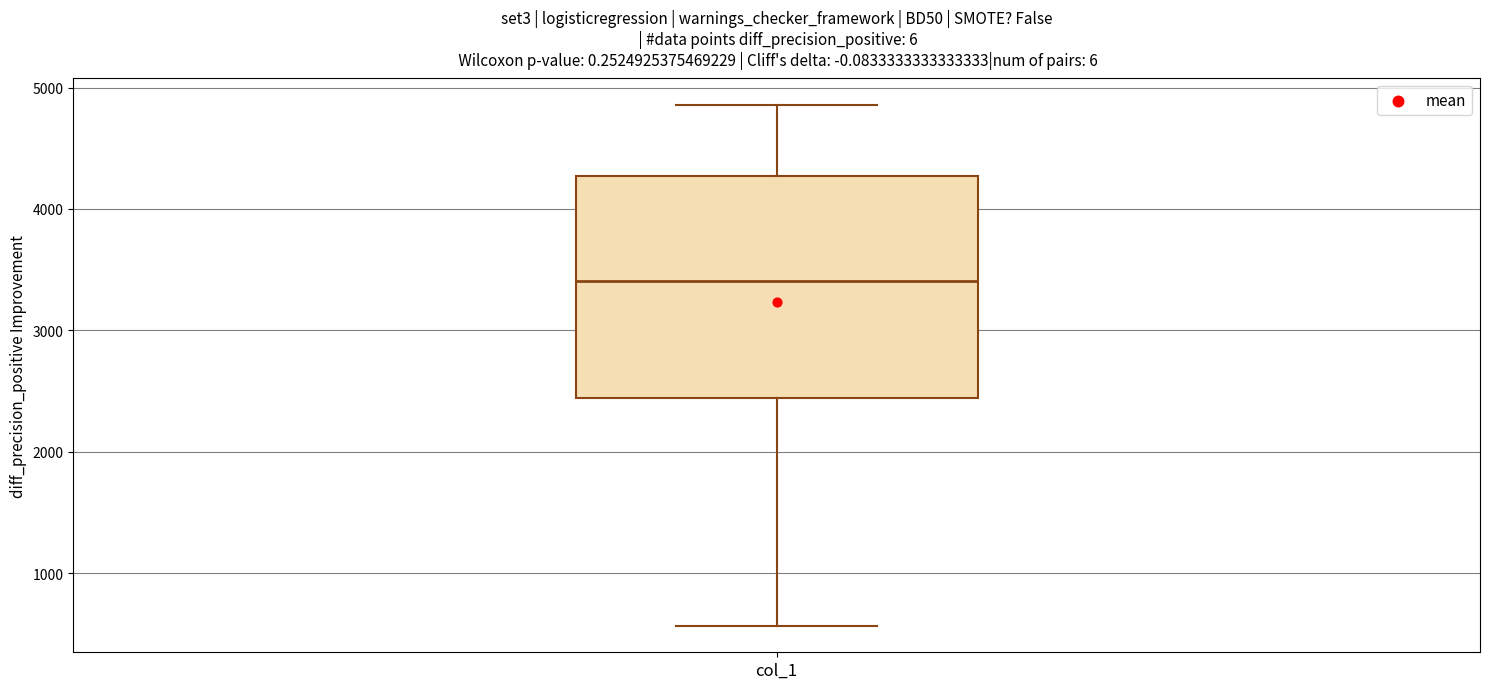

Where is the upper edge of the box for col_1 on the y-axis? The values are not printed on the chart, so give them approximately, as read against the axis.

4300